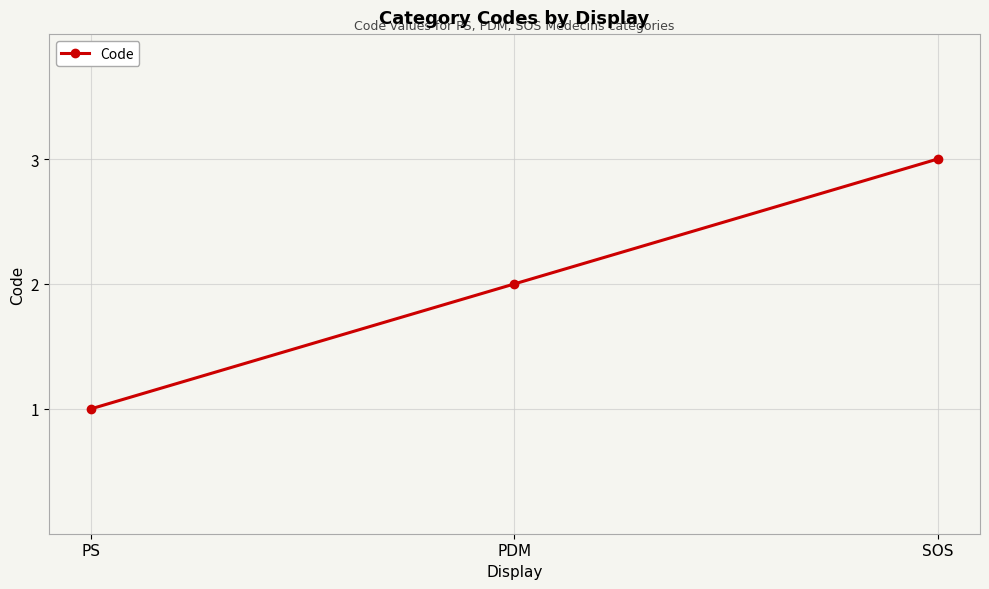

How many data points are less than 2?

1